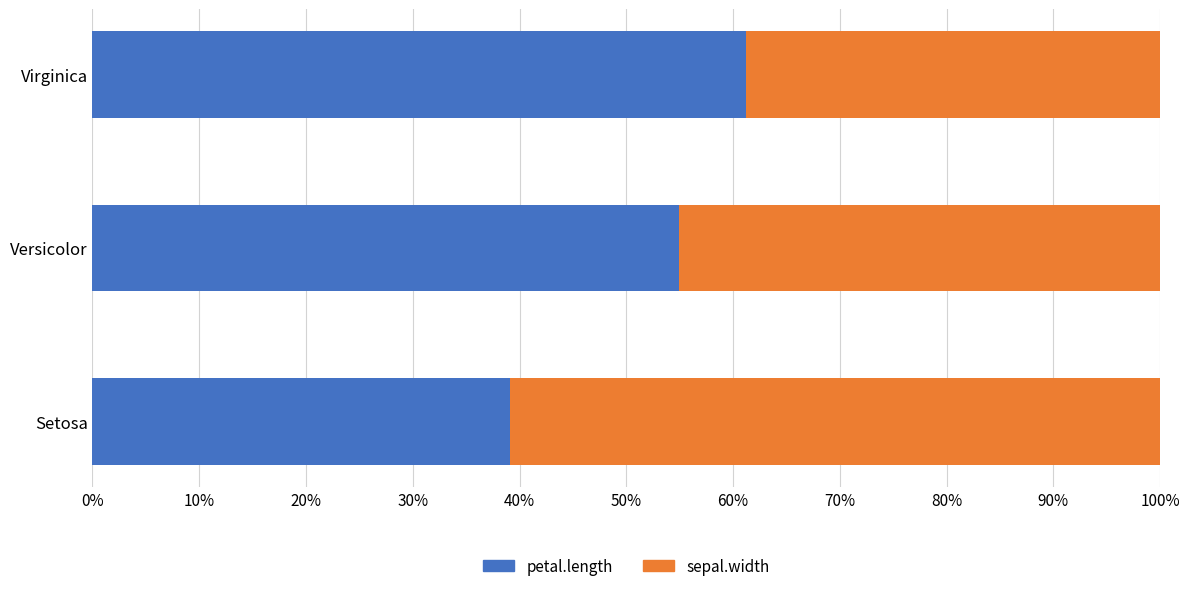

What is the difference between the petal.length values at Setosa and Versicolor?

15.8